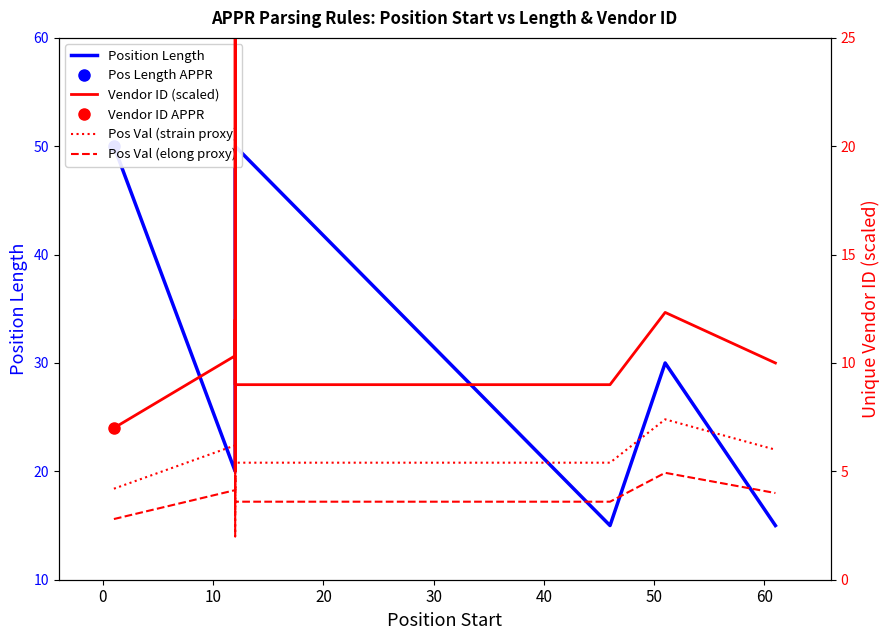

Which series has the largest total across all categories?

Position Length